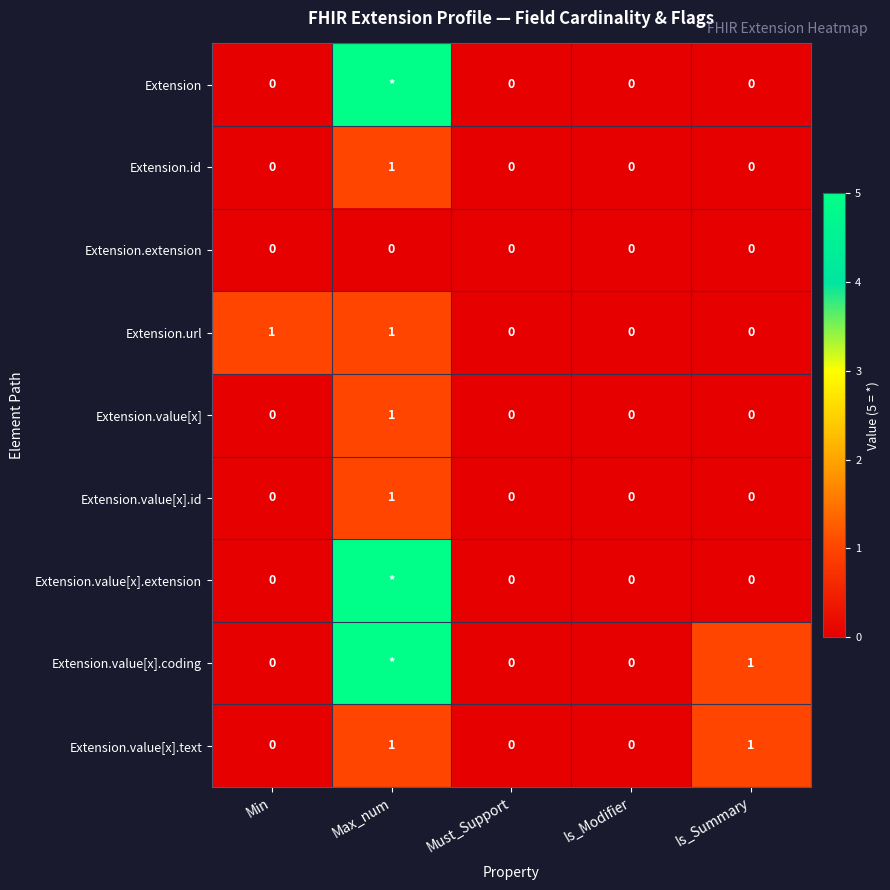

What is the sum of all Extension.value[x].id values?

1